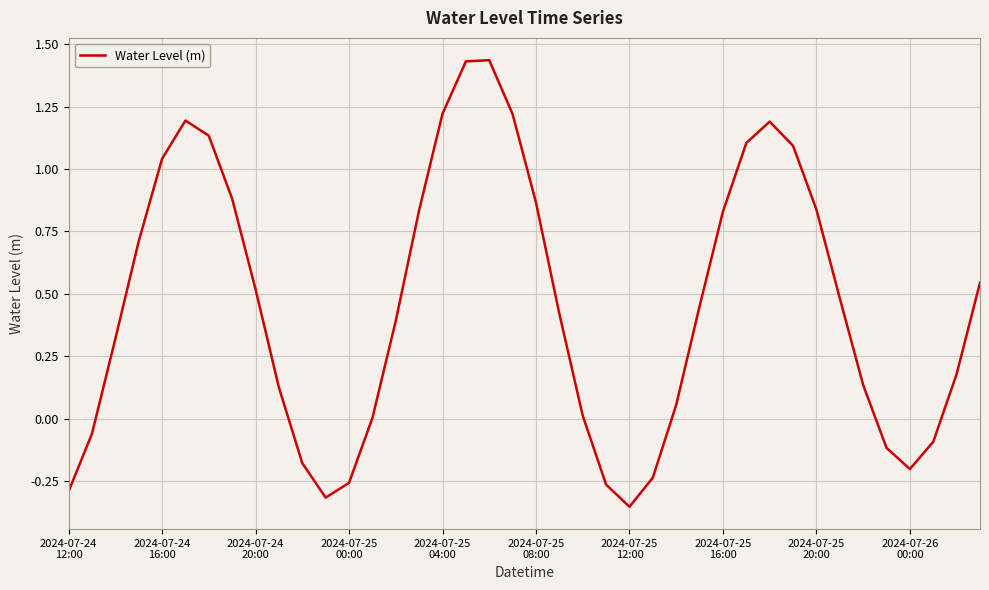

How many categories are shown in the chart?

40